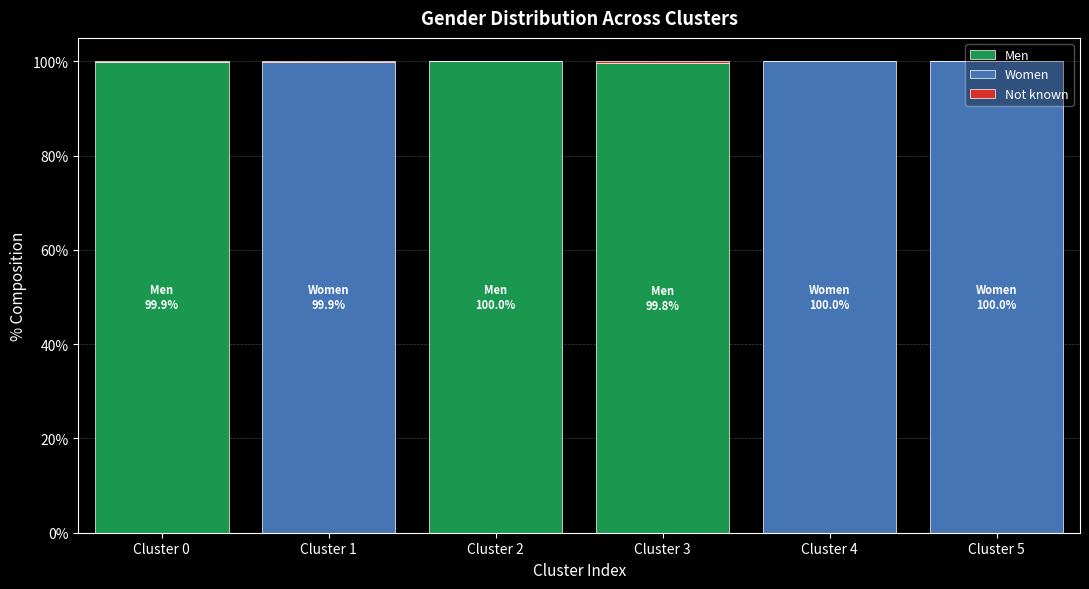

What is the maximum value for Men?

100.0